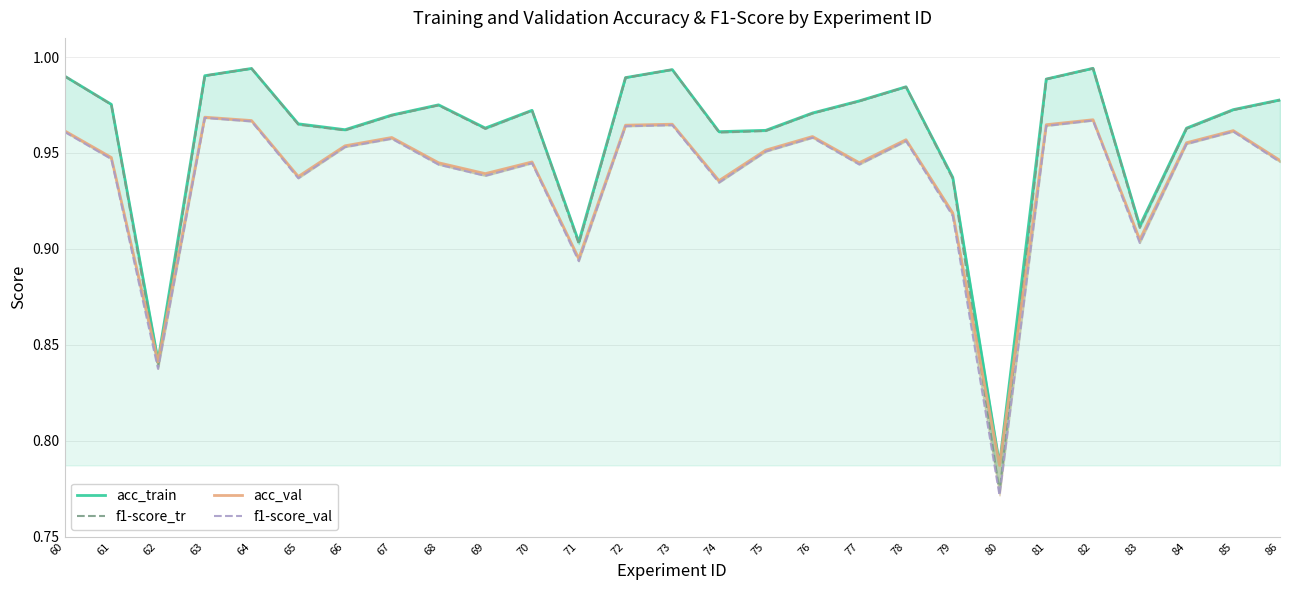

At which label is f1-score_tr closest to 0?

80